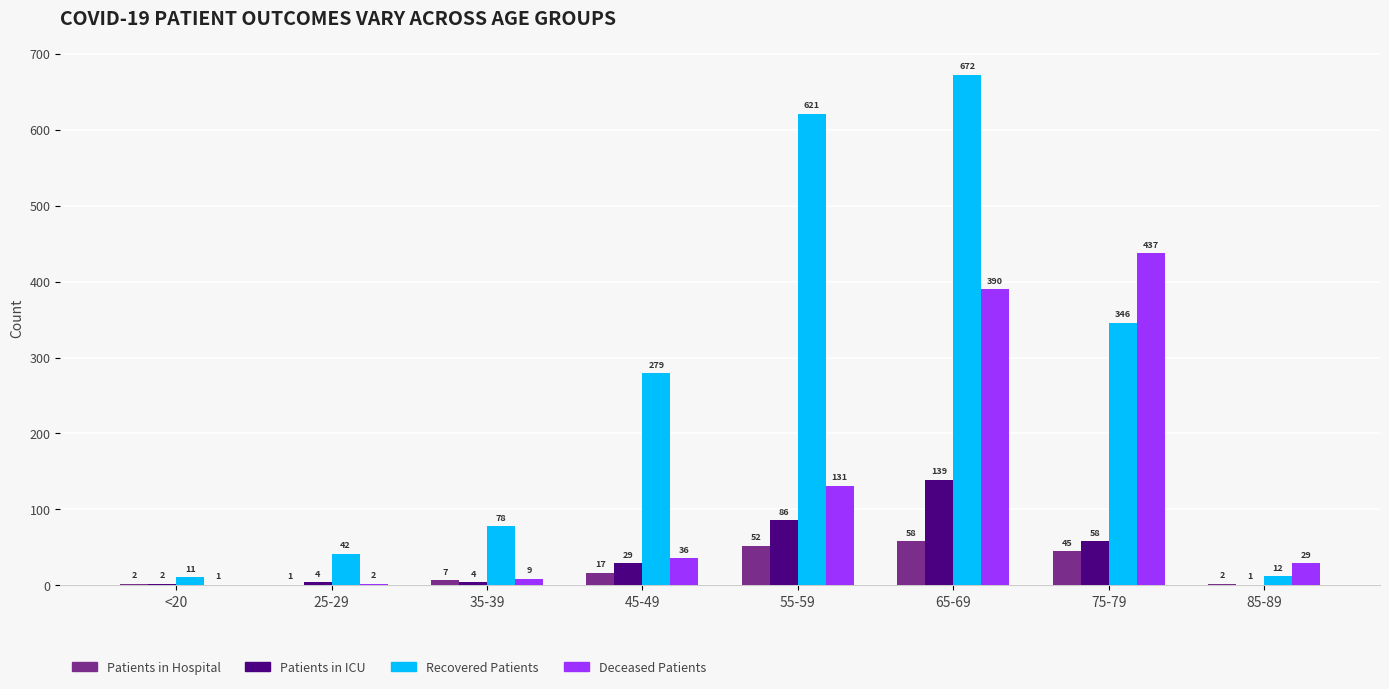

What is the greatest value displayed?

672